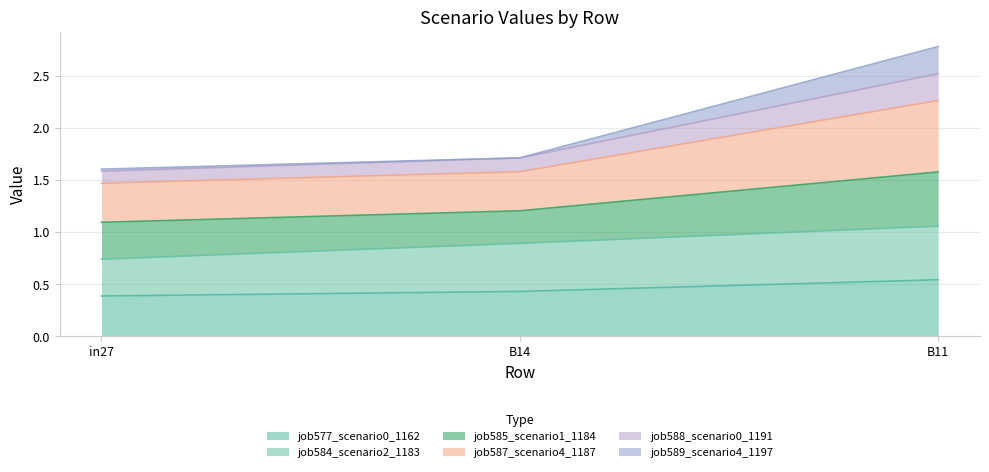

What position from the right is in27?

3